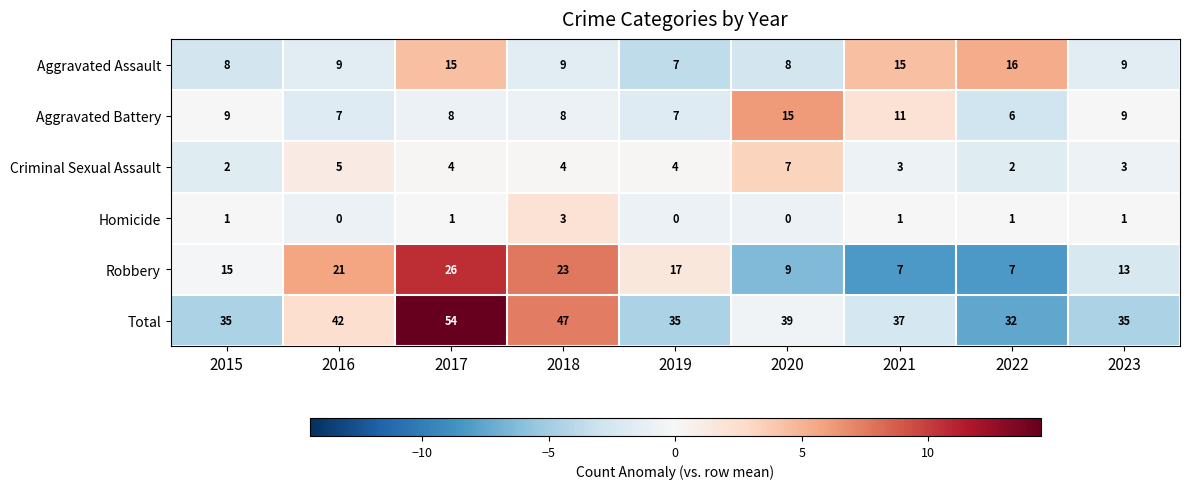

At 2016, list the series in order from smallest to largest.

Homicide, Criminal Sexual Assault, Aggravated Battery, Aggravated Assault, Robbery, Total